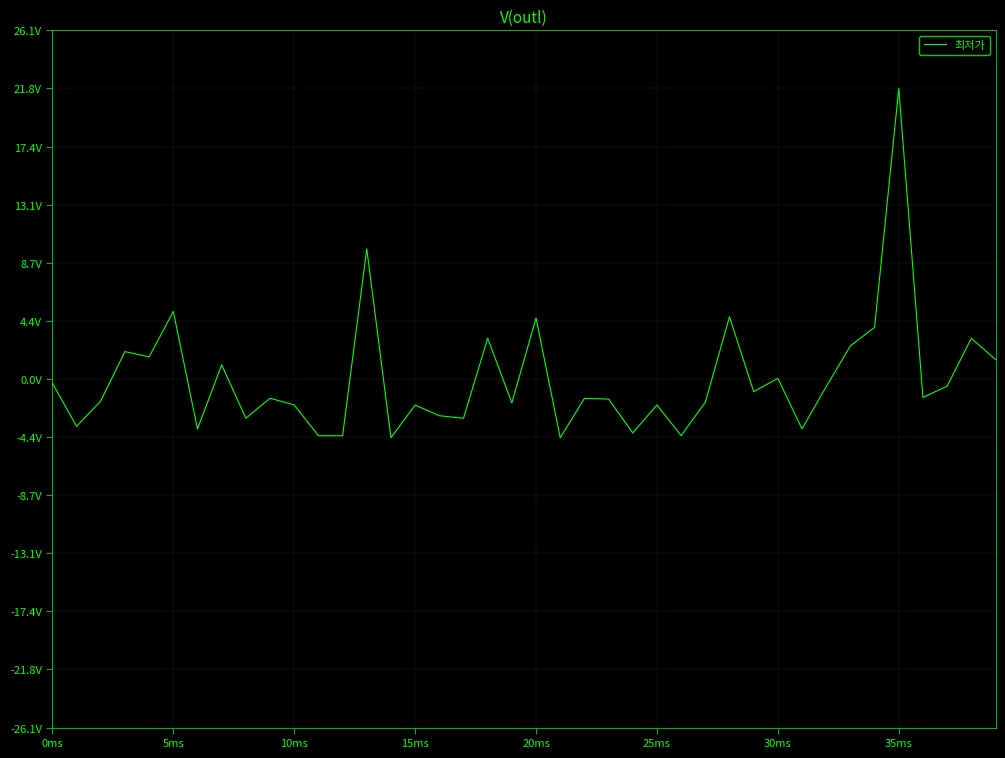

What is the difference between the maximum and minimum values?

2619000